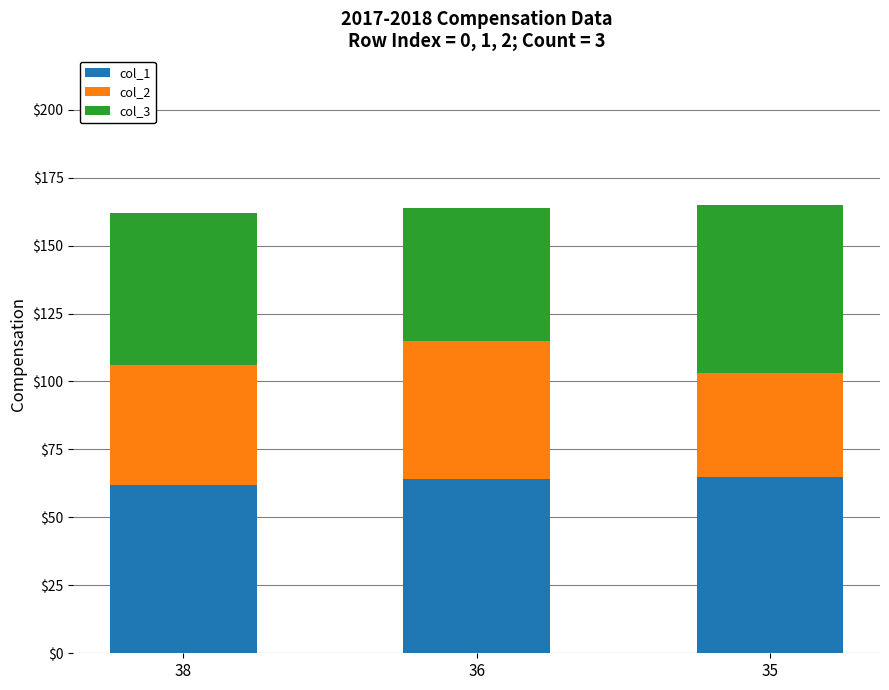

Reading left to right, transcribe the values for col_1.

38=62	36=64	35=65